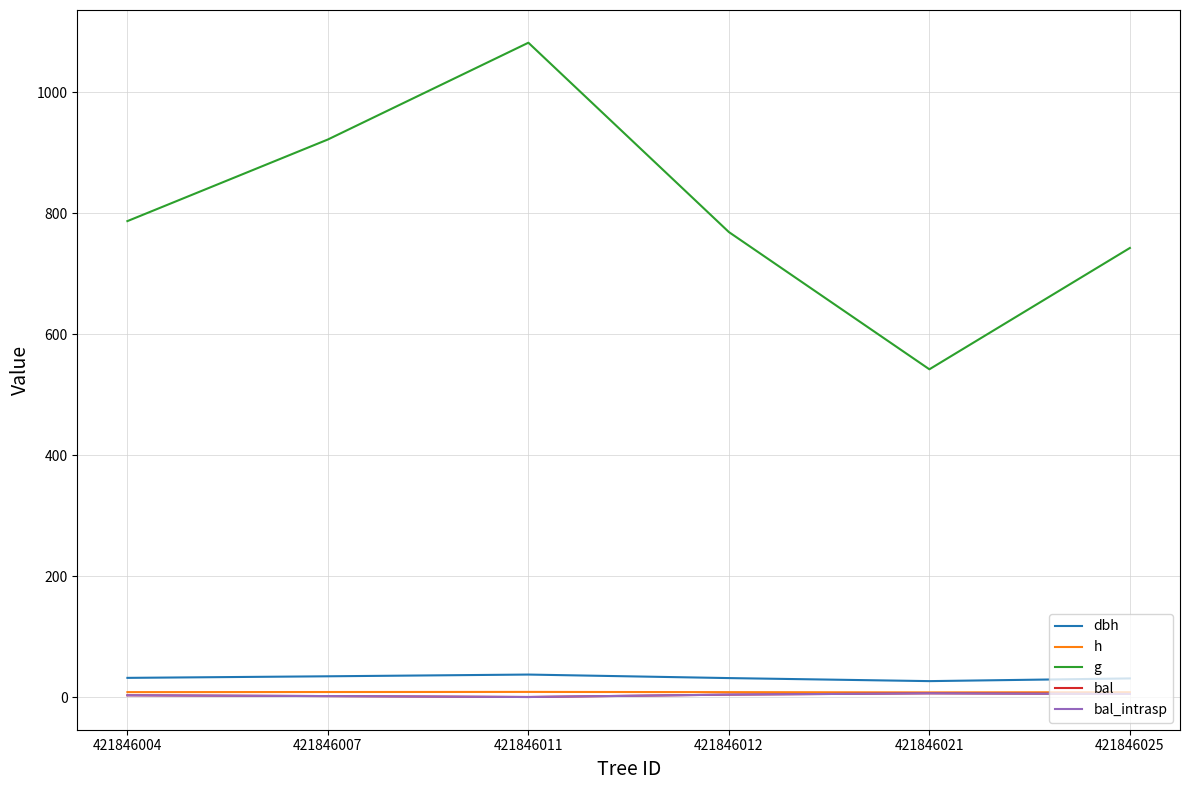

Between 421846011 and 421846021, which series saw the biggest shift?

g